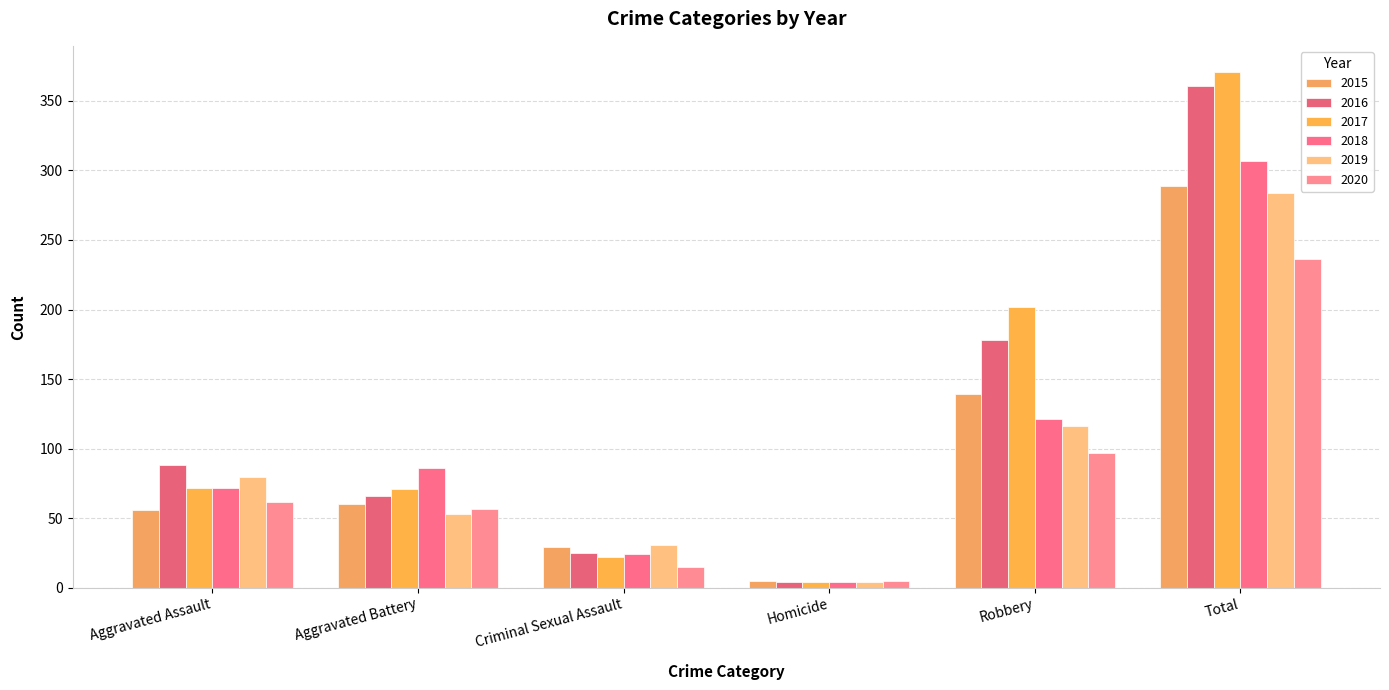

At how many categories does at least one series exceed 75?

4